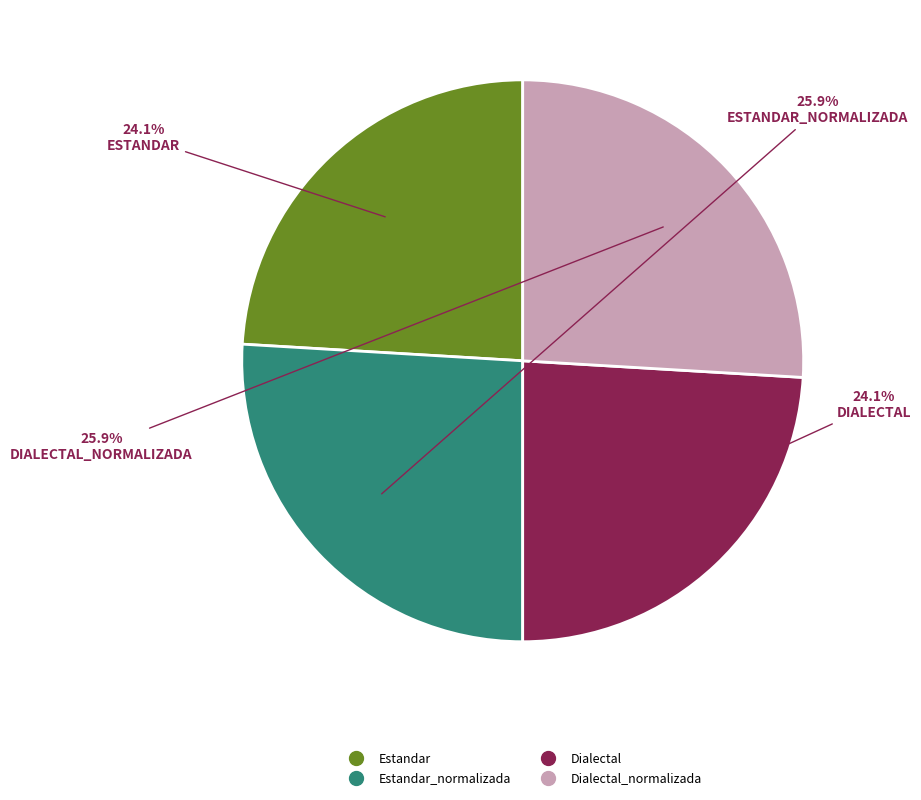

Is there a majority slice in this chart?

No